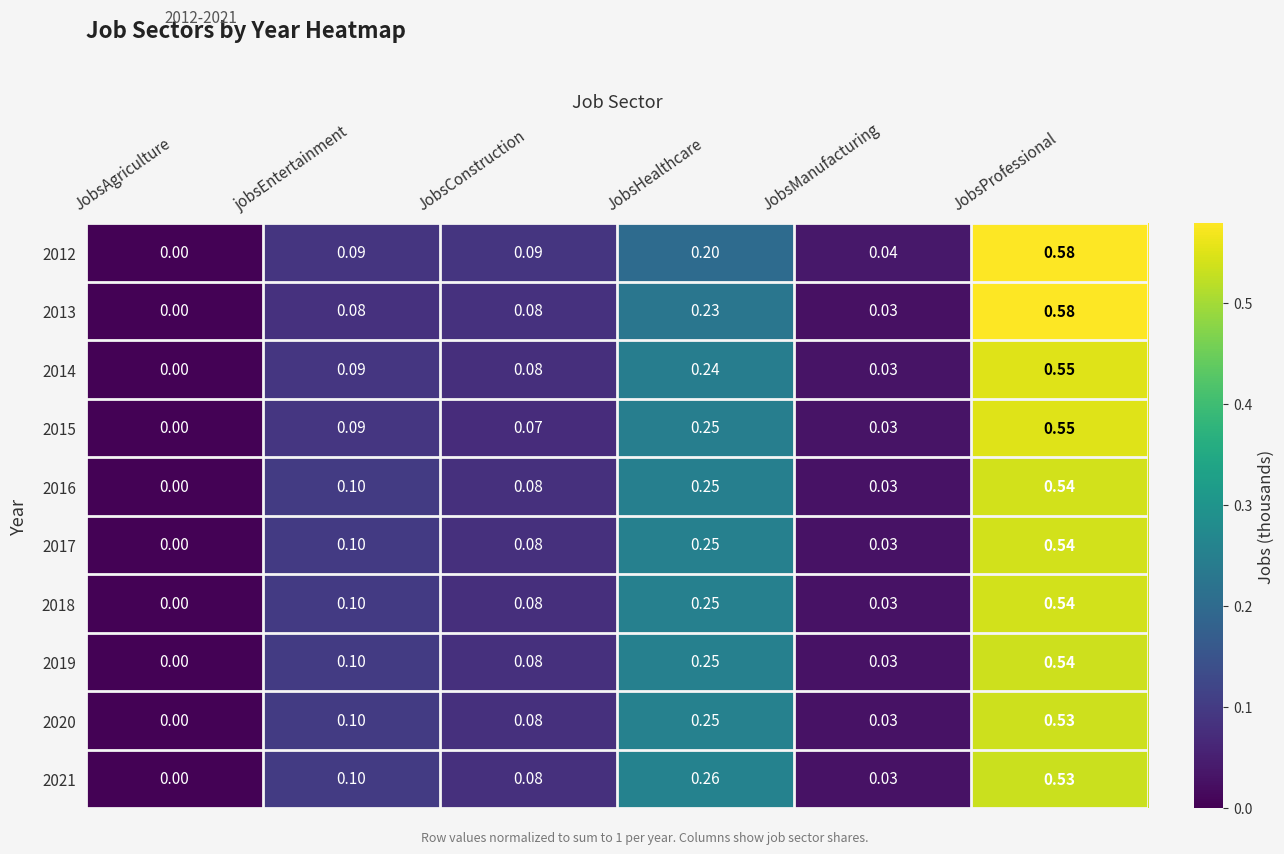

List the labels in order of 2015 value, largest first.

JobsProfessional, JobsHealthcare, jobsEntertainment, JobsConstruction, JobsManufacturing, JobsAgriculture